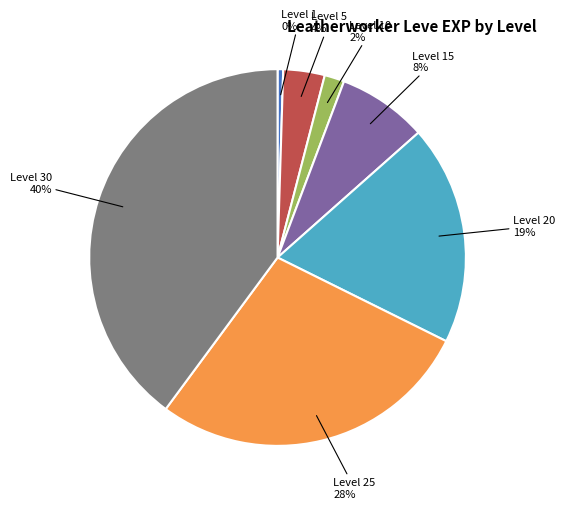

Combined, do Level 25 and Level 20 account for over 50%?

No